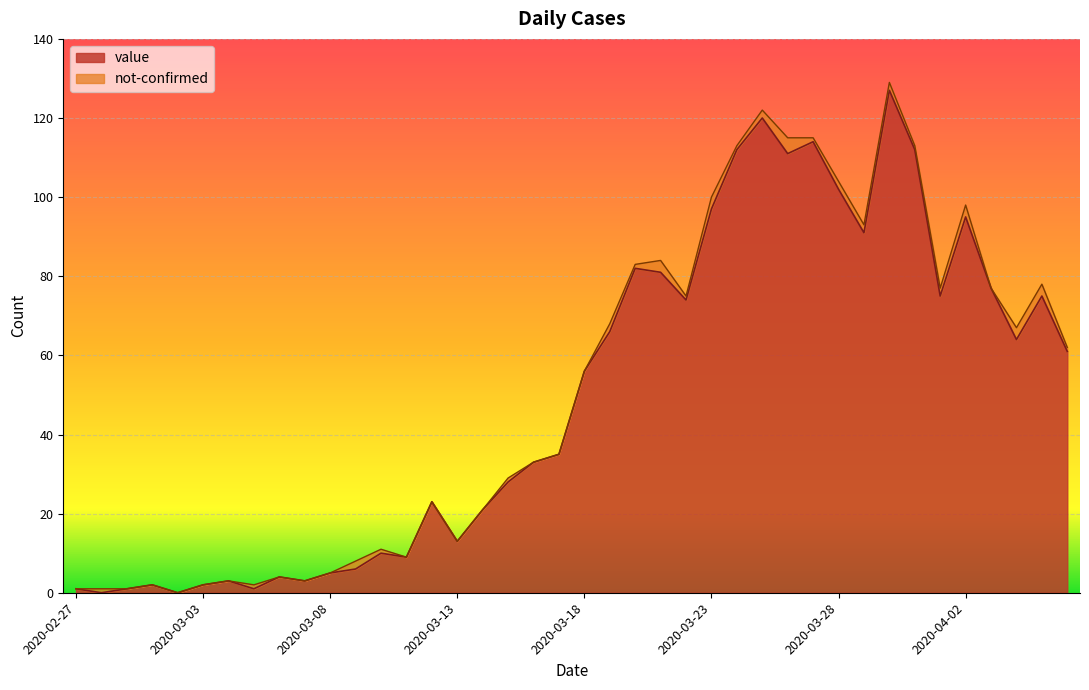

List the labels in order of value, largest first.

2020-03-30, 2020-03-25, 2020-03-27, 2020-03-24, 2020-03-31, 2020-03-26, 2020-03-28, 2020-03-23, 2020-04-02, 2020-03-29, 2020-03-20, 2020-03-21, 2020-04-03, 2020-04-01, 2020-04-05, 2020-03-22, 2020-03-19, 2020-04-04, 2020-04-06, 2020-03-18, 2020-03-17, 2020-03-16, 2020-03-15, 2020-03-12, 2020-03-14, 2020-03-13, 2020-03-10, 2020-03-11, 2020-03-09, 2020-03-08, 2020-03-06, 2020-03-04, 2020-03-07, 2020-03-01, 2020-03-03, 2020-02-27, 2020-02-29, 2020-03-05, 2020-02-28, 2020-03-02